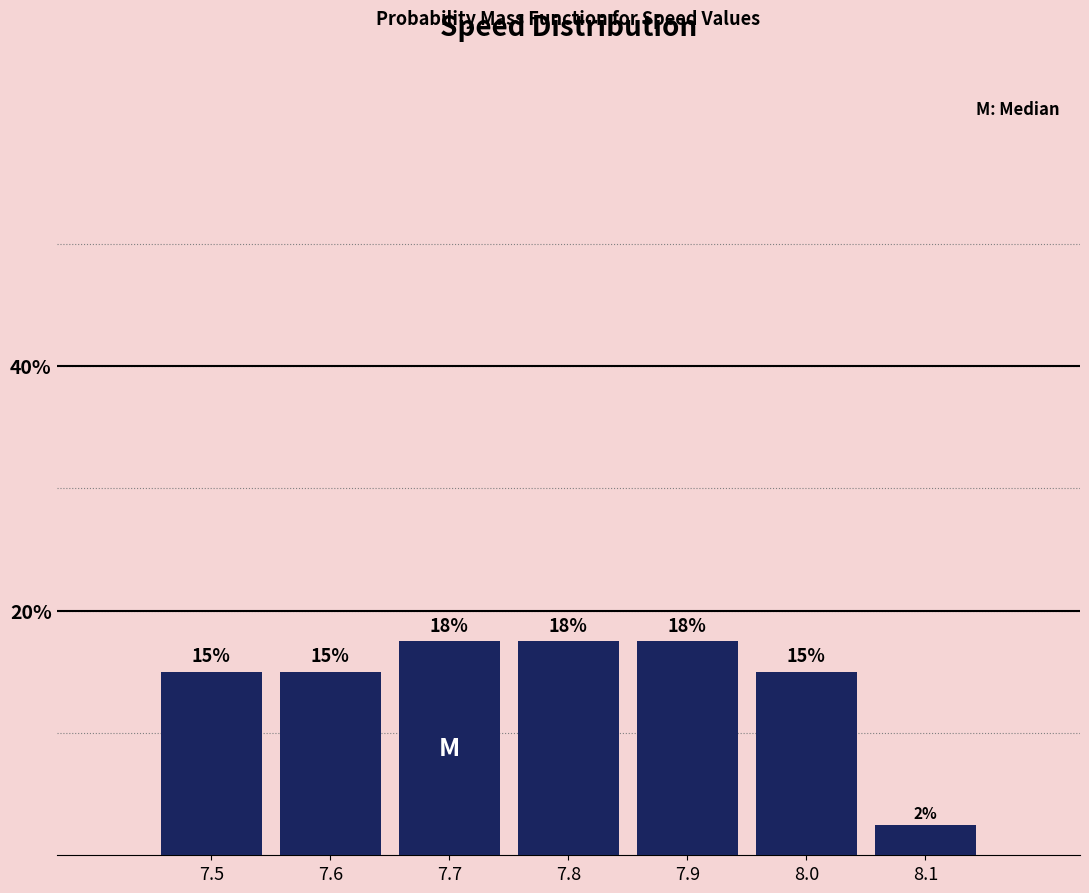

How many bars are there in total?

7